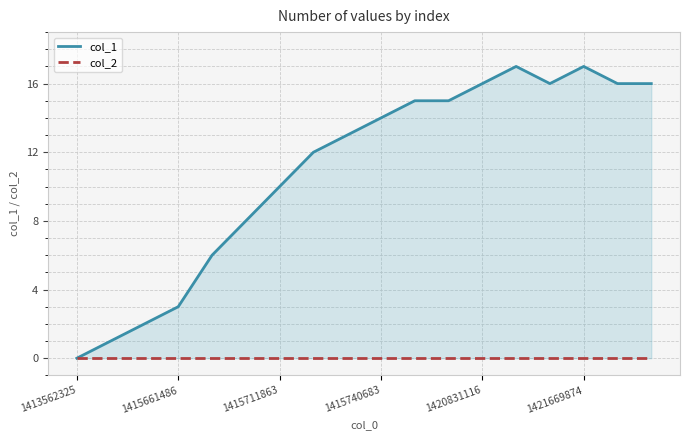

True or false: col_1 and col_2 intersect in this chart.

False